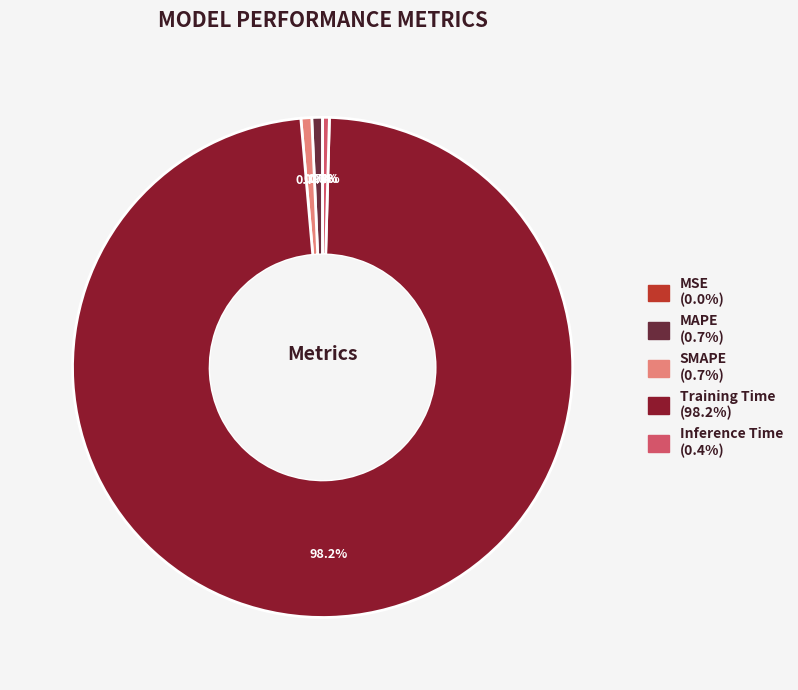

Is Inference Time the majority of the pie?

No